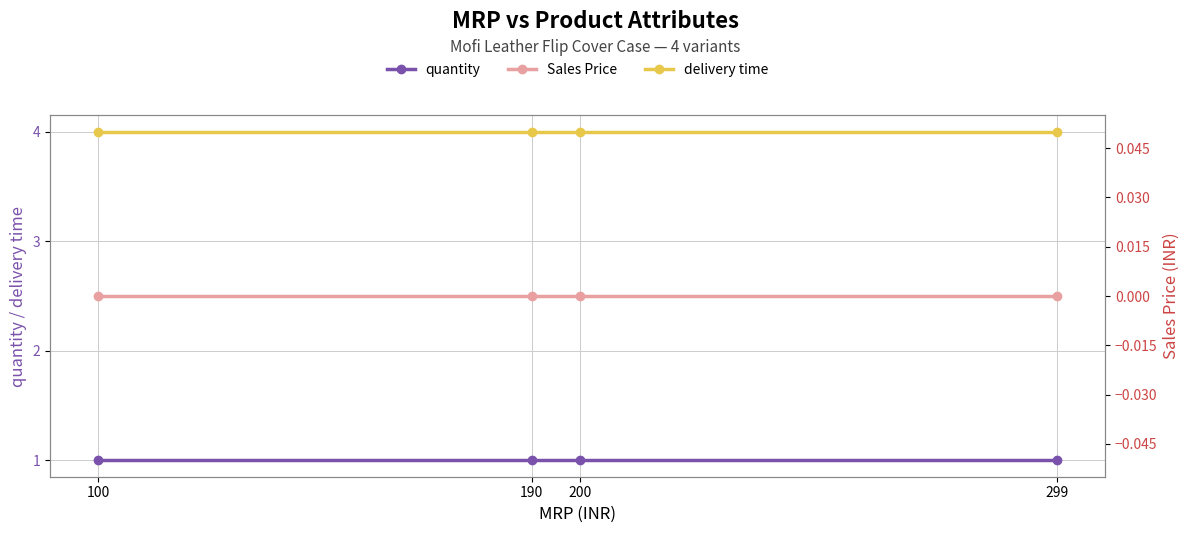

Which has a higher value, 190 or 299?

190